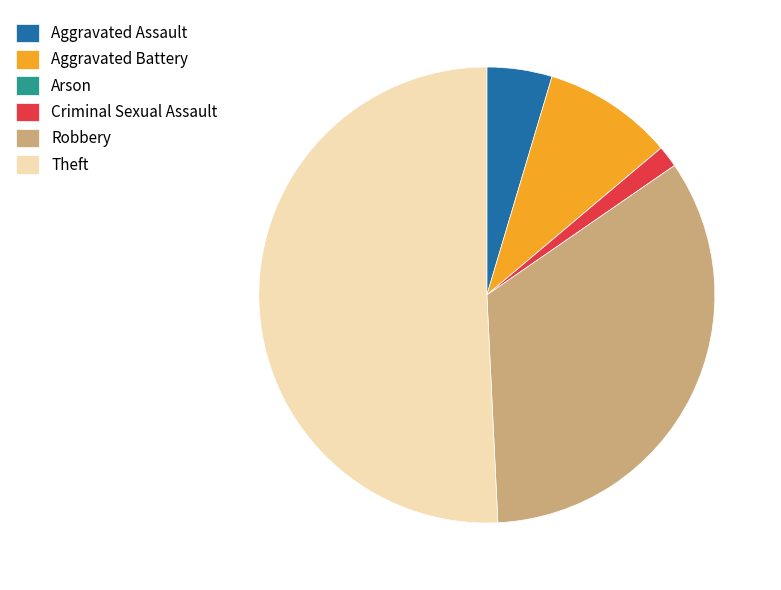

Which slice is the largest?

Theft